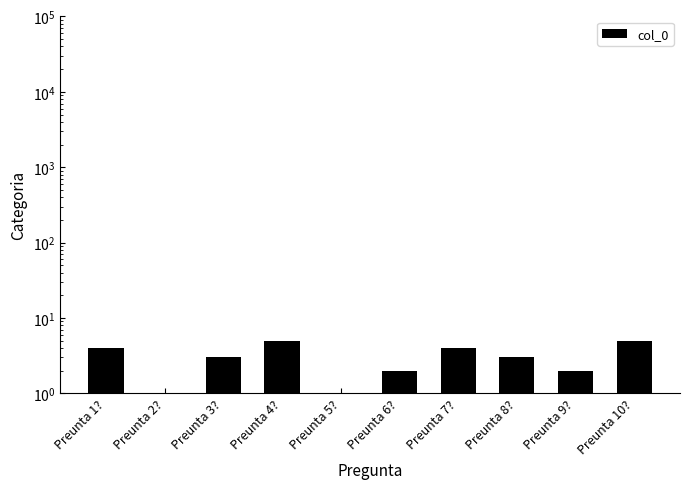

Where does the data first go above 3?

Preunta 1?